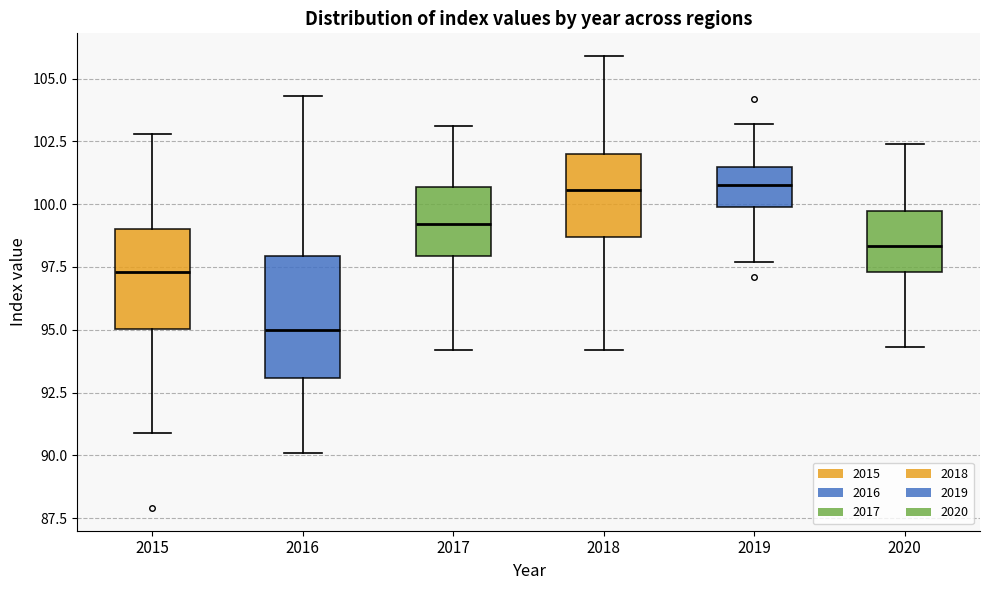

Reading left to right, transcribe this box plot: for each box, give where its median line is, the range the box spans, and where its two whiskers end, as read against the y-axis. The values are not printed on the chart, so give them approximately, as read against the axis.

2015: median 97.5, box 95.0 to 99.0, whiskers 91.0 to 103.0
2016: median 95.0, box 93.0 to 98.0, whiskers 90.0 to 104.5
2017: median 99.0, box 98.0 to 100.5, whiskers 94.0 to 103.0
2018: median 100.5, box 98.5 to 102.0, whiskers 94.0 to 106.0
2019: median 101.0, box 100.0 to 101.5, whiskers 97.5 to 103.0
2020: median 98.5, box 97.5 to 99.5, whiskers 94.5 to 102.5